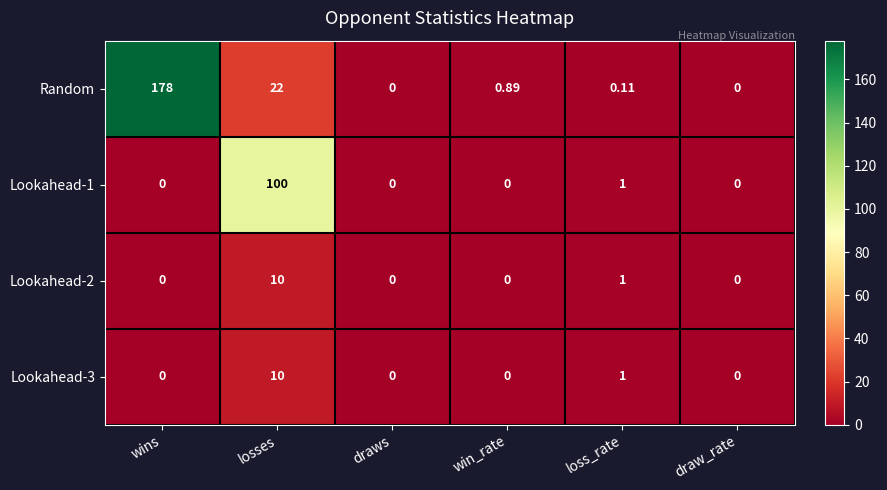

Which series has the widest spread of values?

Random